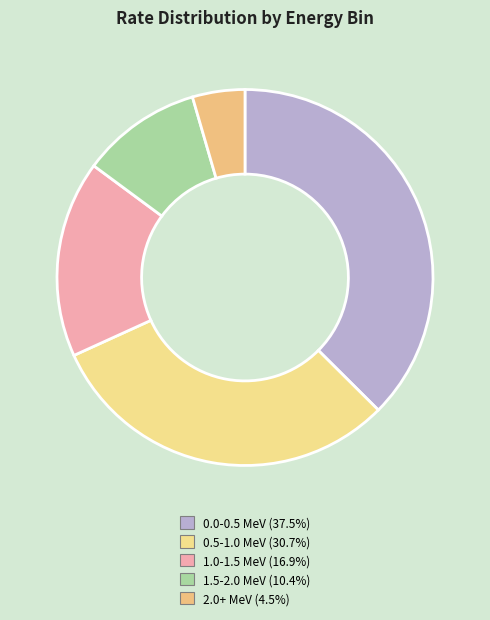

To the nearest percent, what is the difference between the largest and smallest slice percentages?

33%